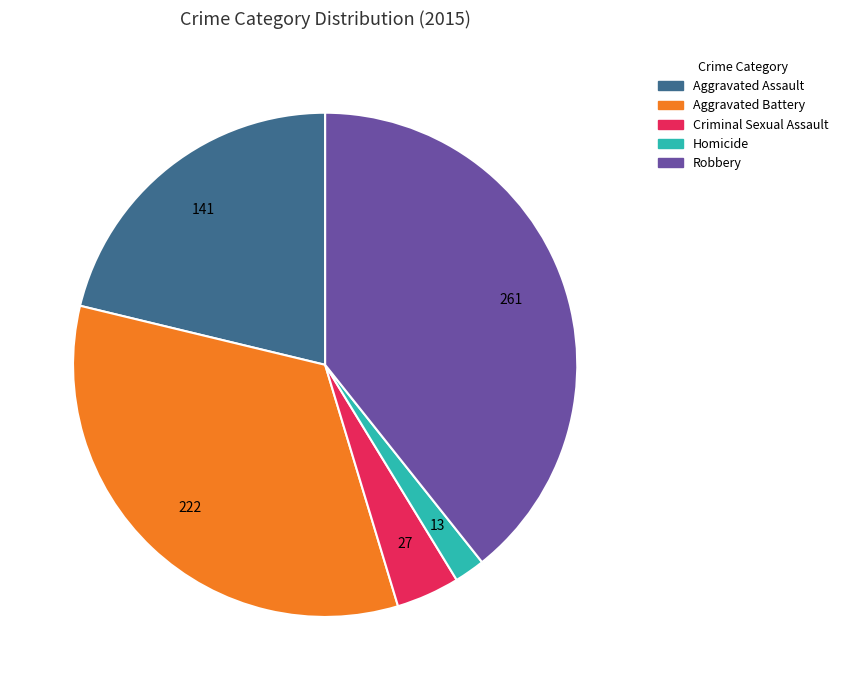

Between Robbery and Criminal Sexual Assault, which is larger?

Robbery